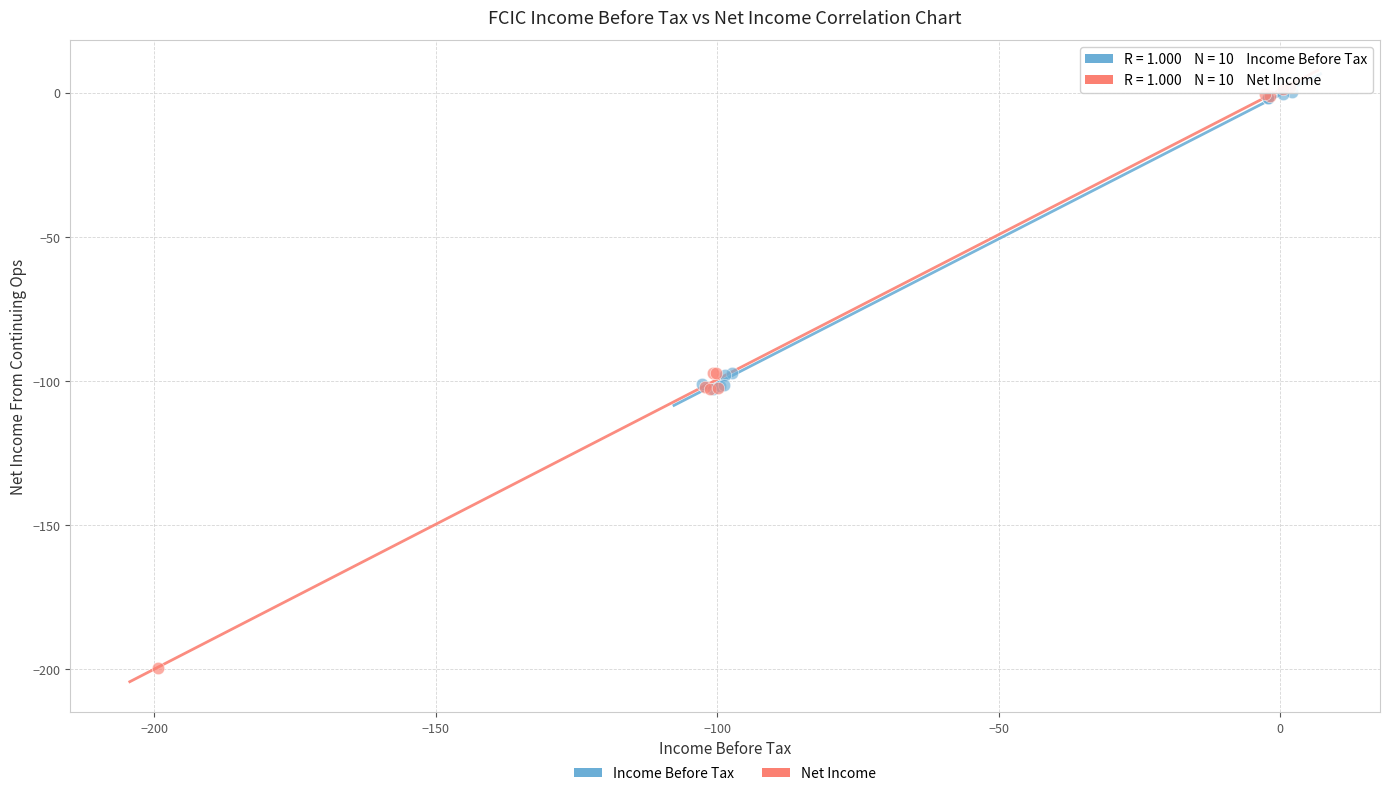

Which series reaches the minimum Y coordinate?

Net Income